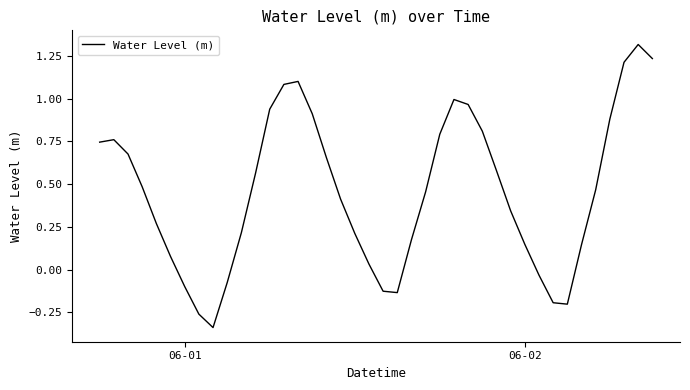

What is the maximum value shown in the chart?

1.3